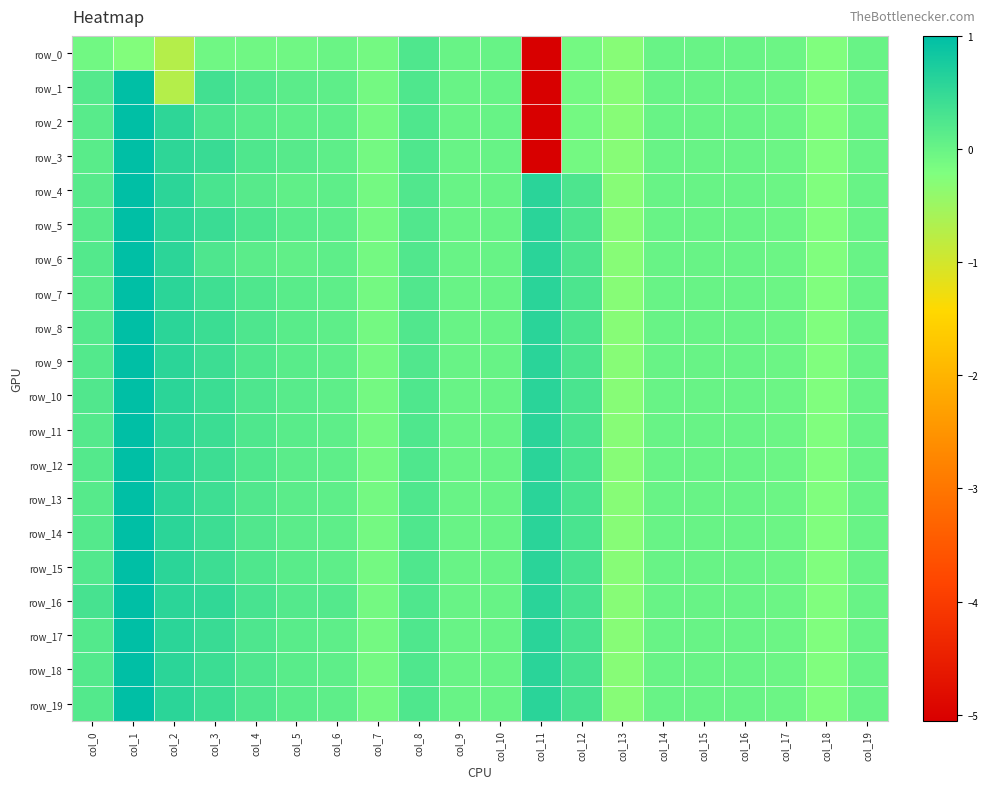

How many data points in row_4 are less than 0?

8